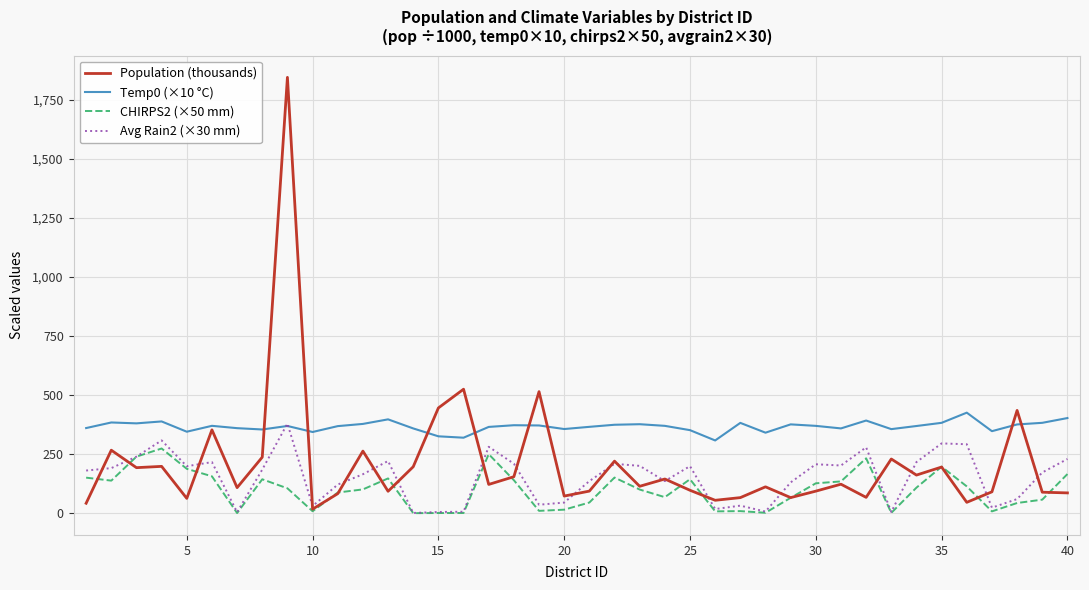

What are all the series names shown in the legend?

Population (thousands), Temp0 (×10 °C), CHIRPS2 (×50 mm), Avg Rain2 (×30 mm)